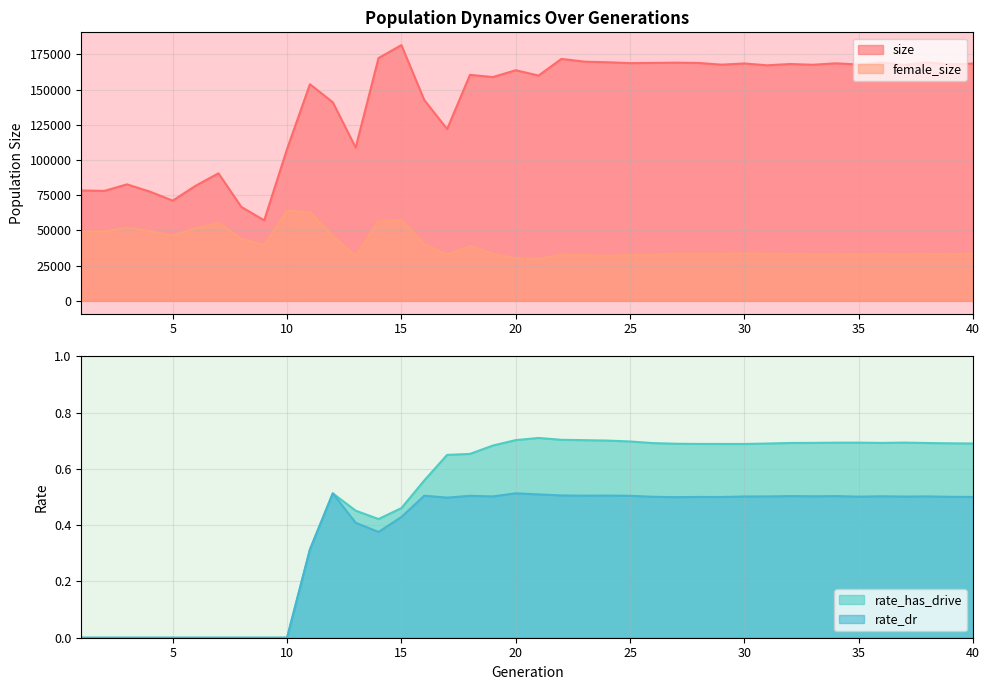

The value of rate_dr at 16 is 0.2. True or false?

False